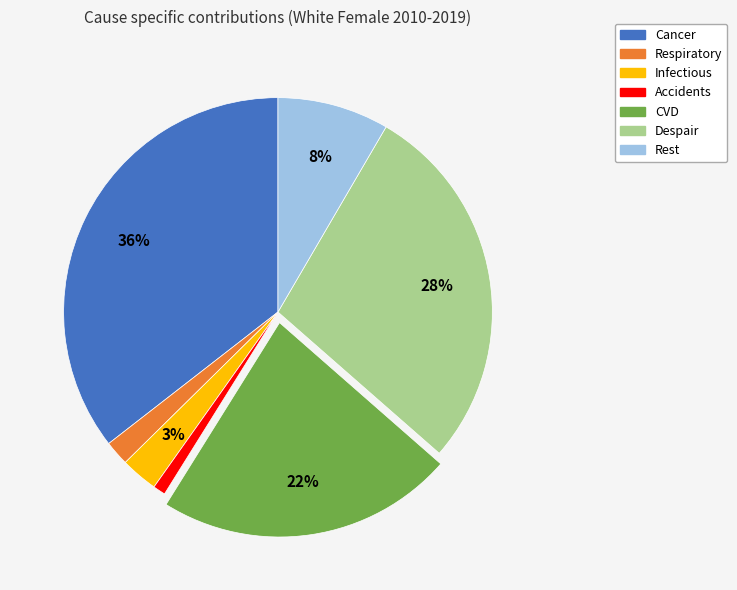

What is the smallest slice in the pie chart?

Accidents